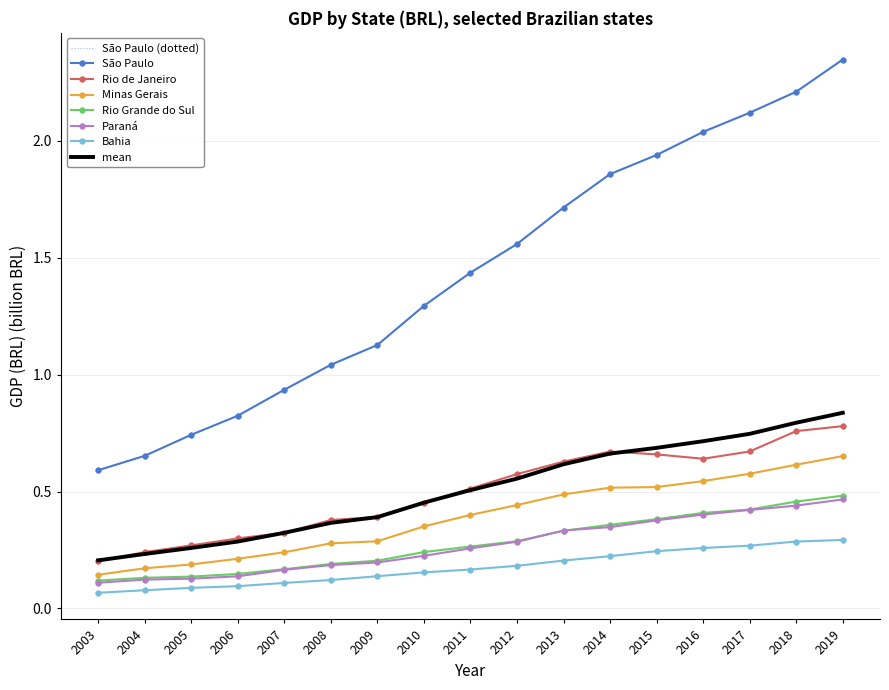

Rank the categories by Rio de Janeiro value from lowest to highest.

2003, 2004, 2005, 2006, 2007, 2008, 2009, 2010, 2011, 2012, 2013, 2016, 2015, 2014, 2017, 2018, 2019